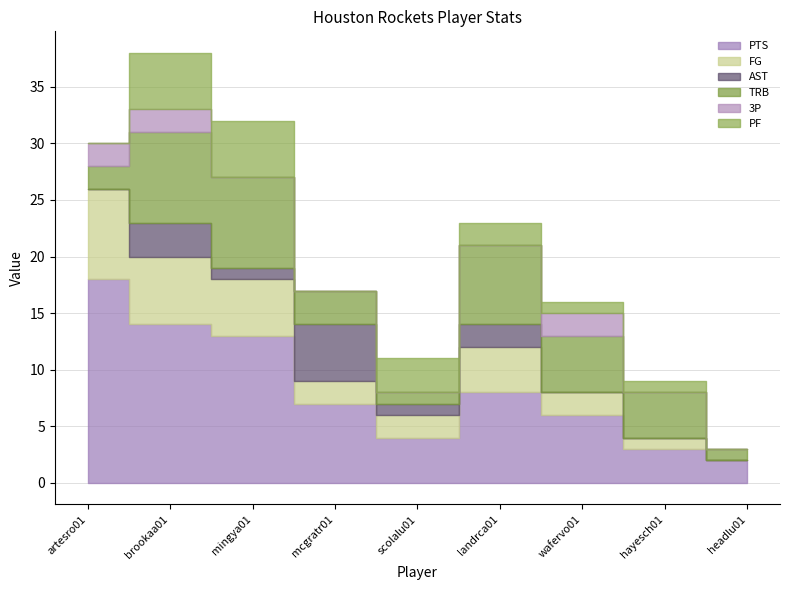

True or false: TRB and PF intersect in this chart.

True